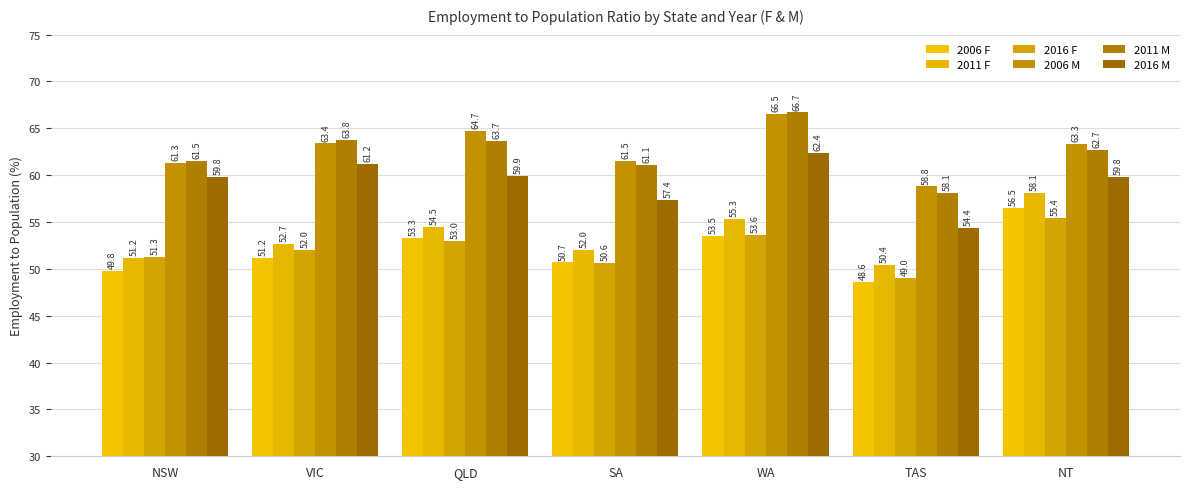

The value of 2006 F at SA is 50.7. True or false?

True